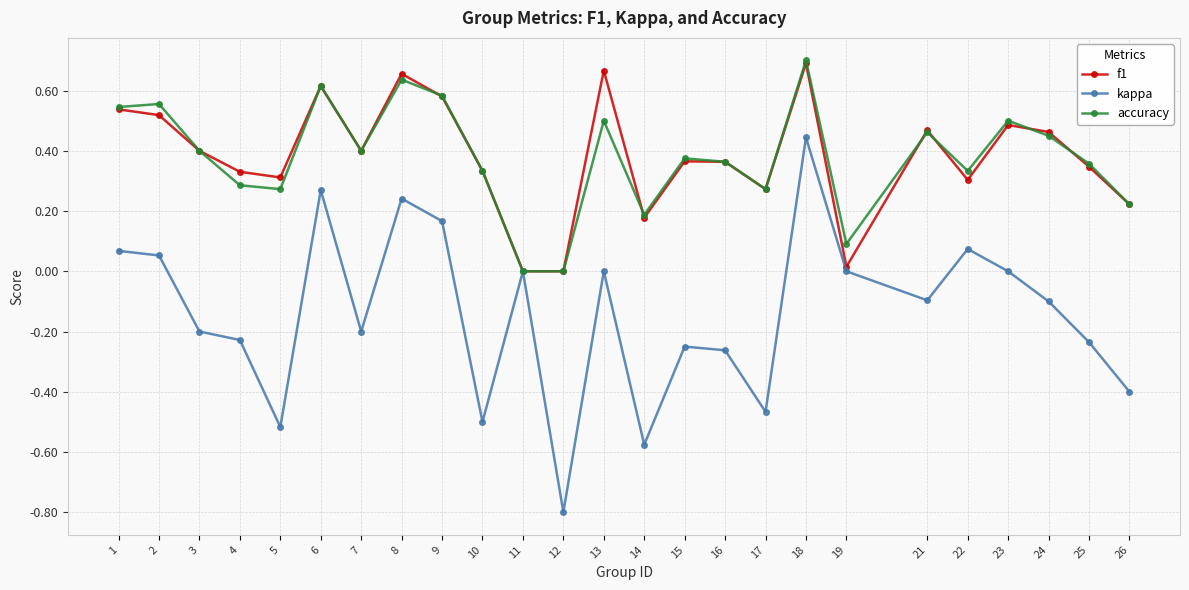

What is the minimum value shown in the chart?

-0.8